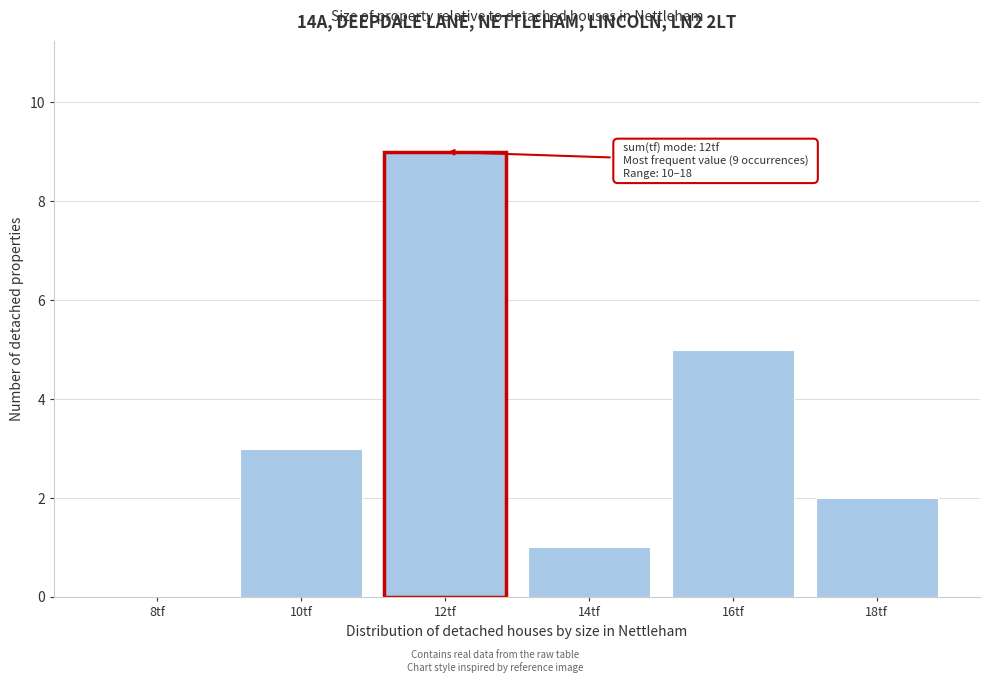

Reading left to right, transcribe all the data shown in this chart.

8tf=0	10tf=3	12tf=9	14tf=1	16tf=5	18tf=2